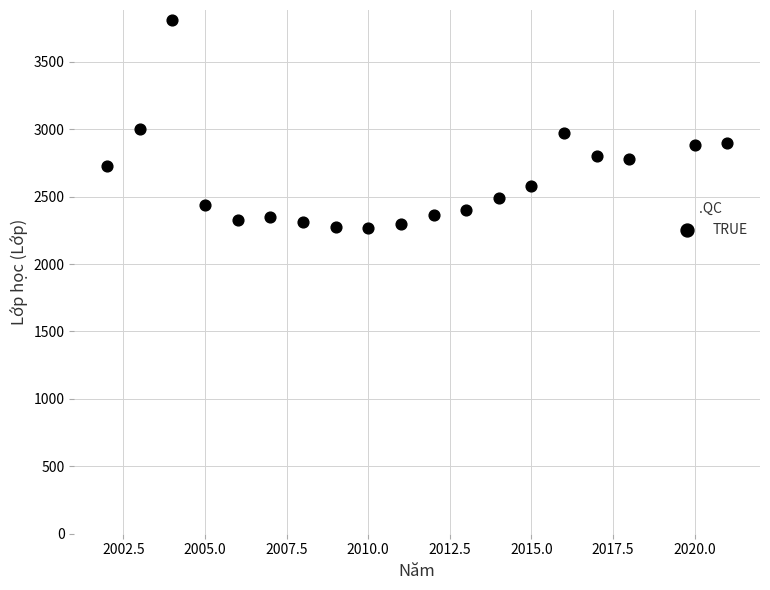

What is the range of Y values (max minus min)?

1542